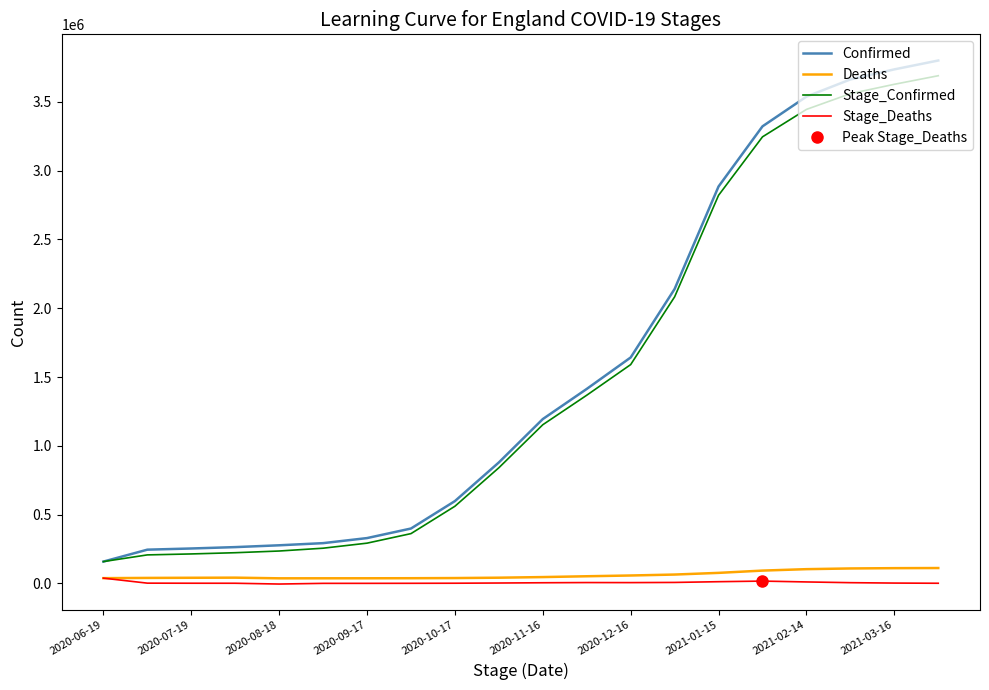

At how many categories does at least one series exceed 1151956?

10